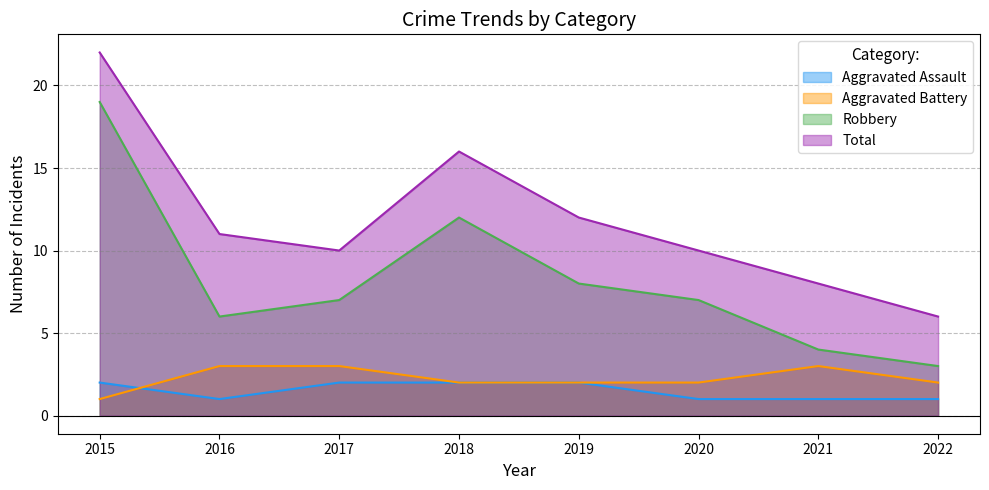

Where is the first local maximum for Aggravated Battery?

2021